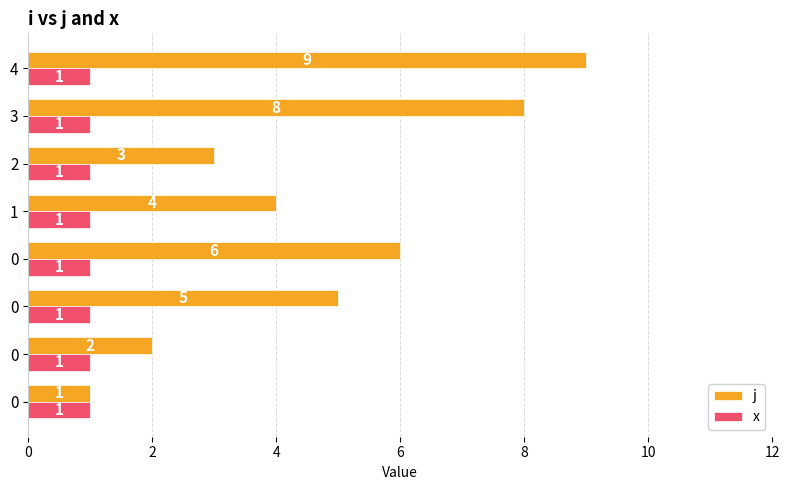

At which category is the sum across all series the highest?

4